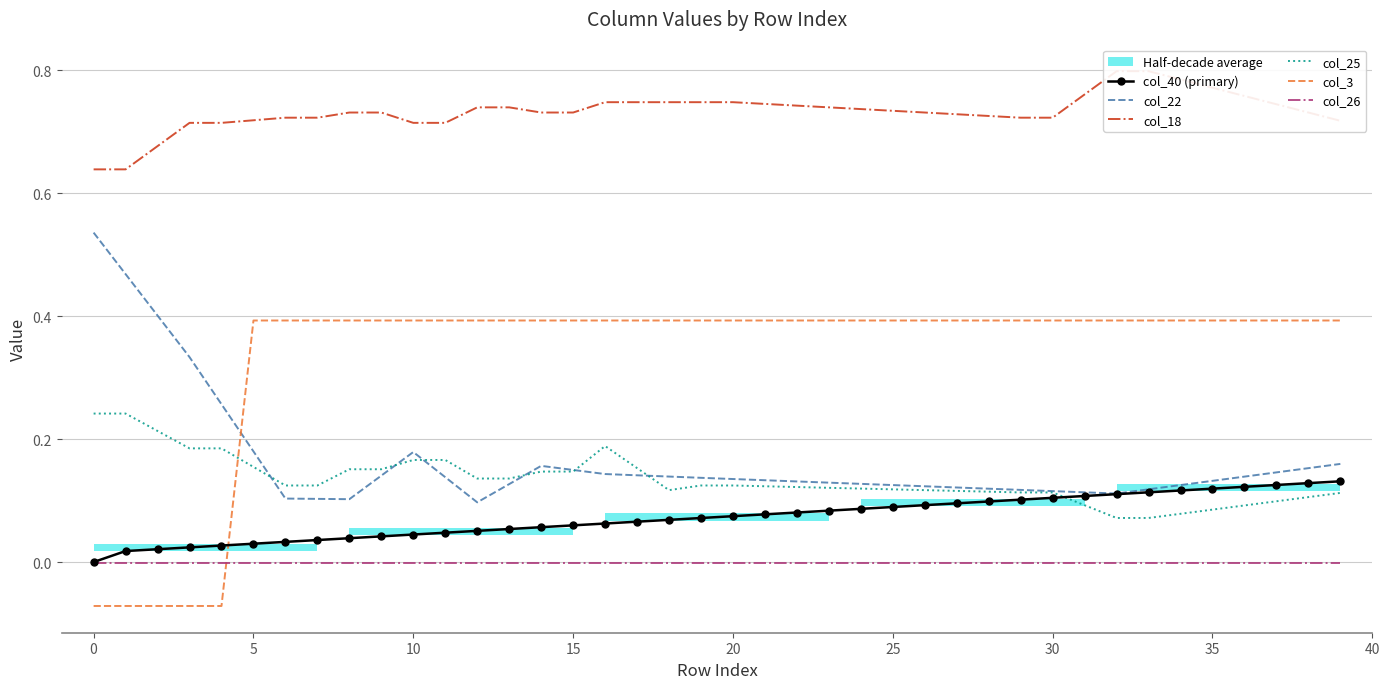

What is the average value of the col_3 series?

0.3